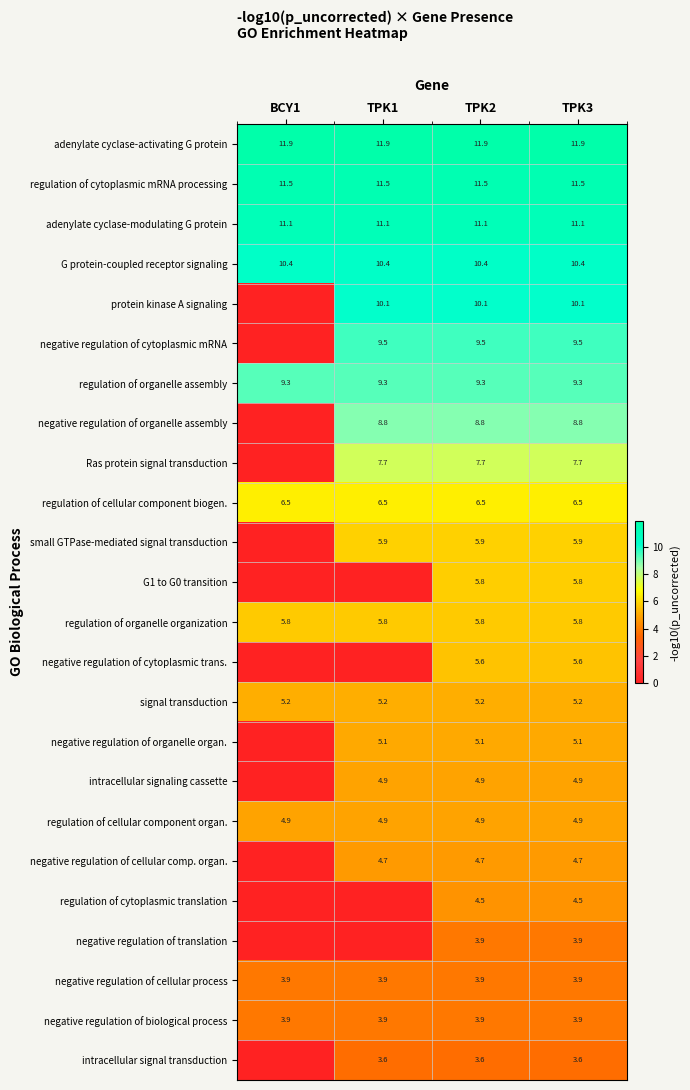

What is the total value across all series at TPK2?

164.5